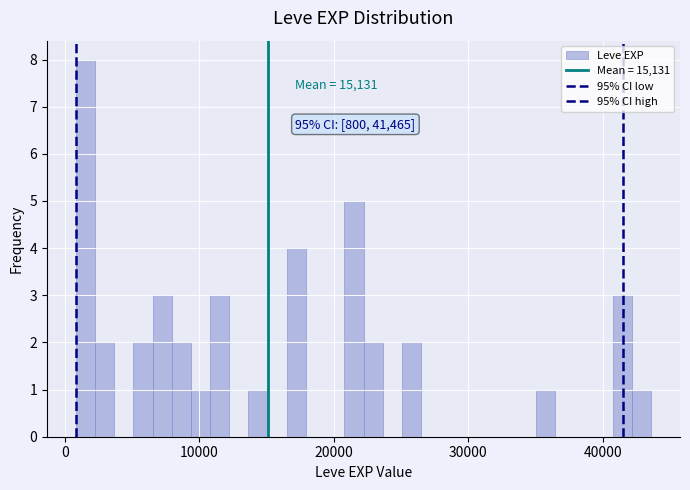

Read against the x-axis, roughly where is the centre of the tallest bar?

2000